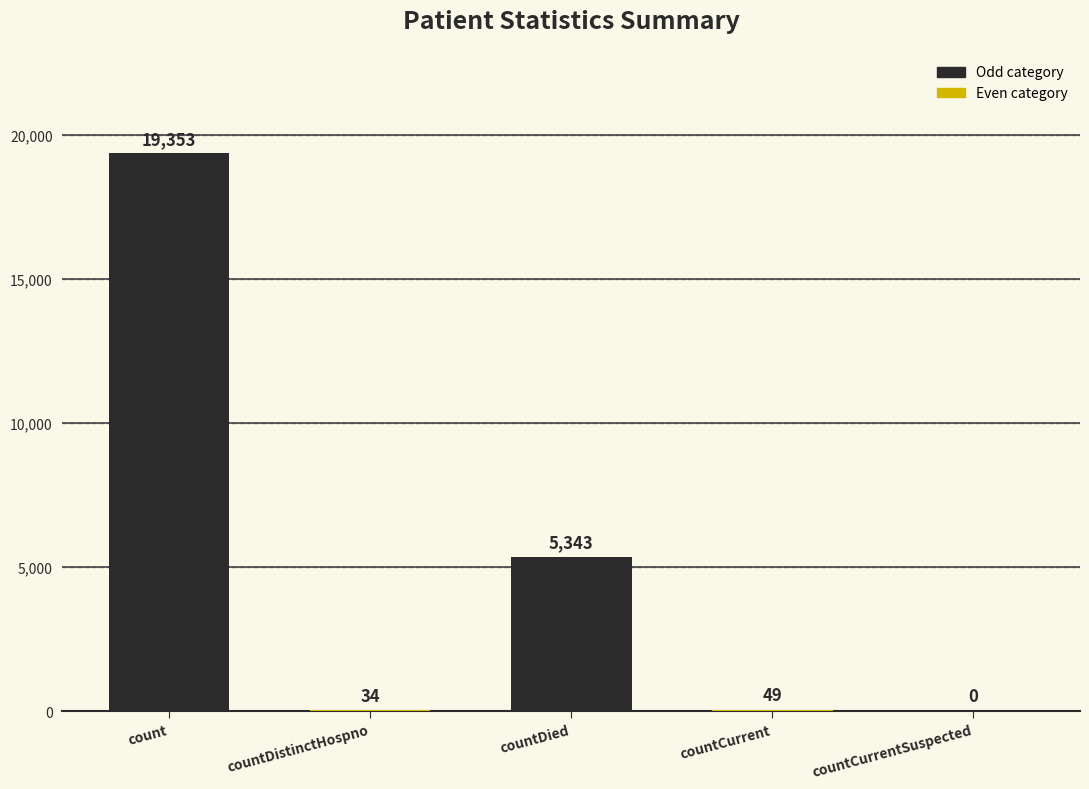

The chart shows a value of 10479 at countCurrentSuspected. True or false?

False